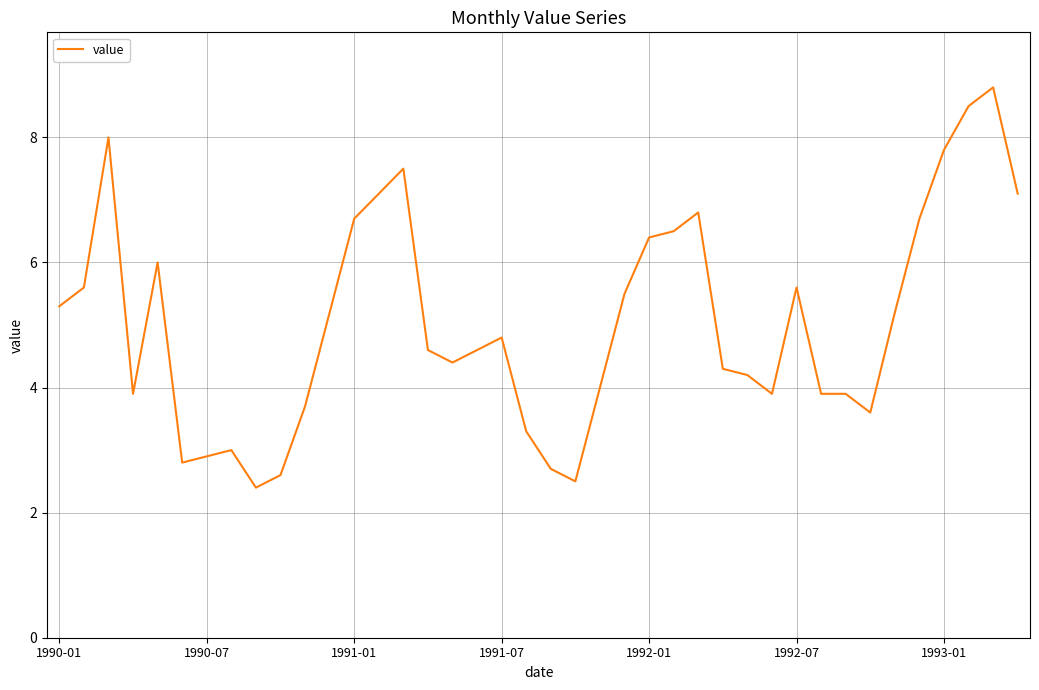

What is the greatest value displayed?

8.8